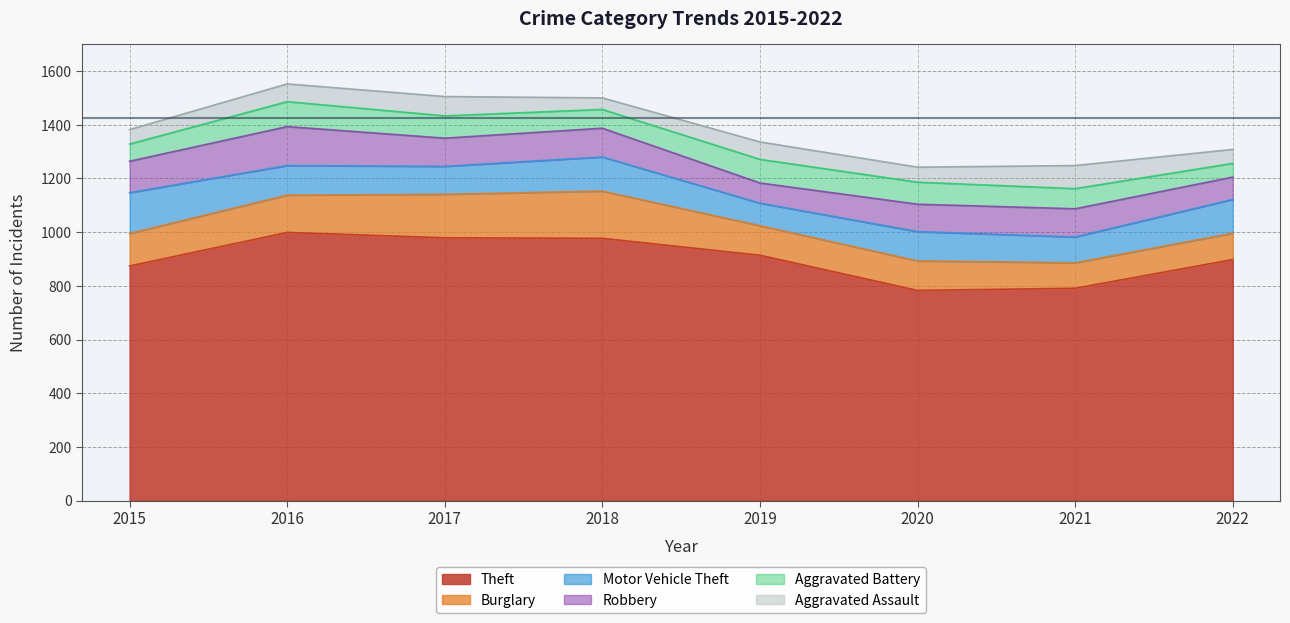

Where do Robbery and Burglary first cross each other?

2015 and 2016